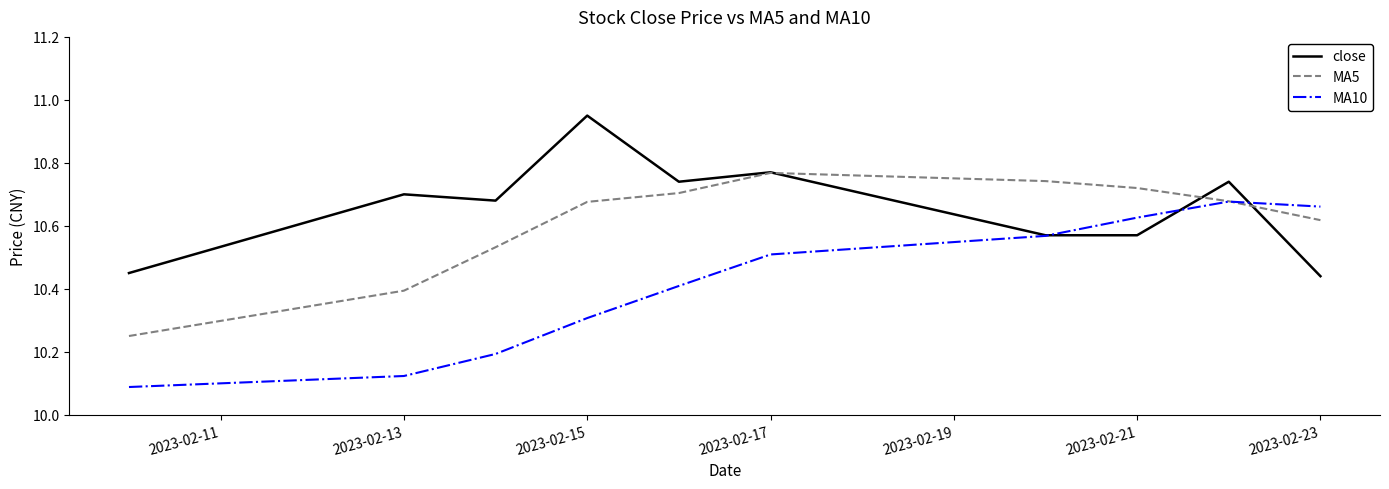

Rank the series by their maximum value, from lowest to highest.

MA10, MA5, close